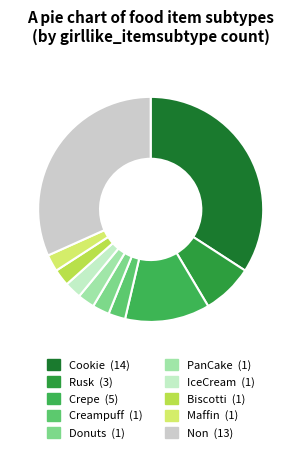

Which slice is the largest?

Cookie